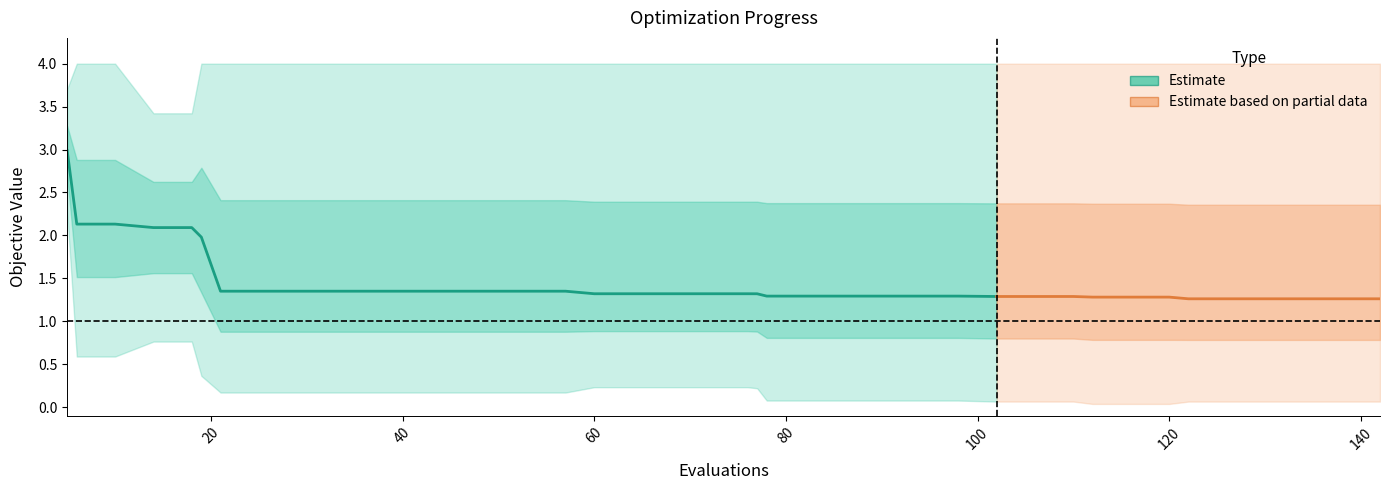

True or false: worst has more than 0 interior local peaks.

False